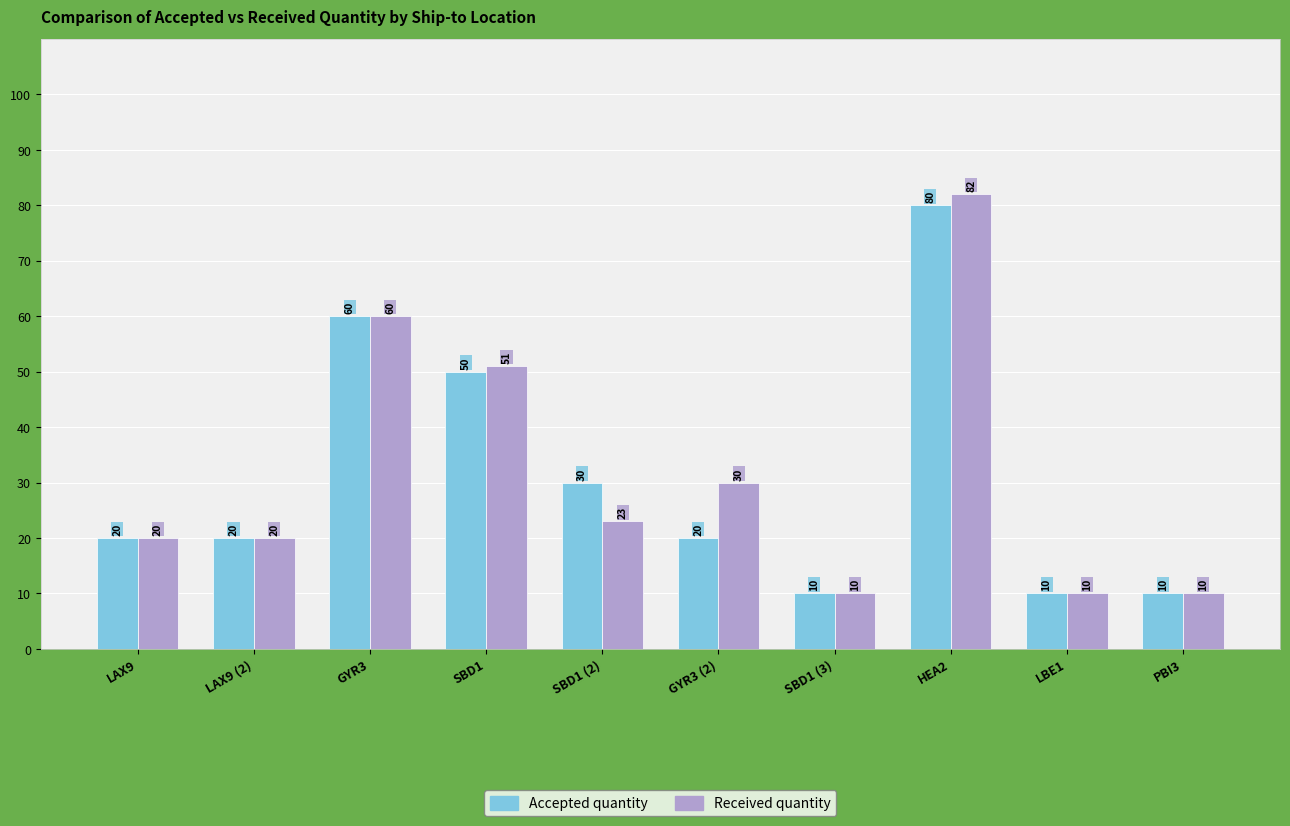

What is the approximate value of Accepted quantity at SBD1 (2), to the nearest 5?

30